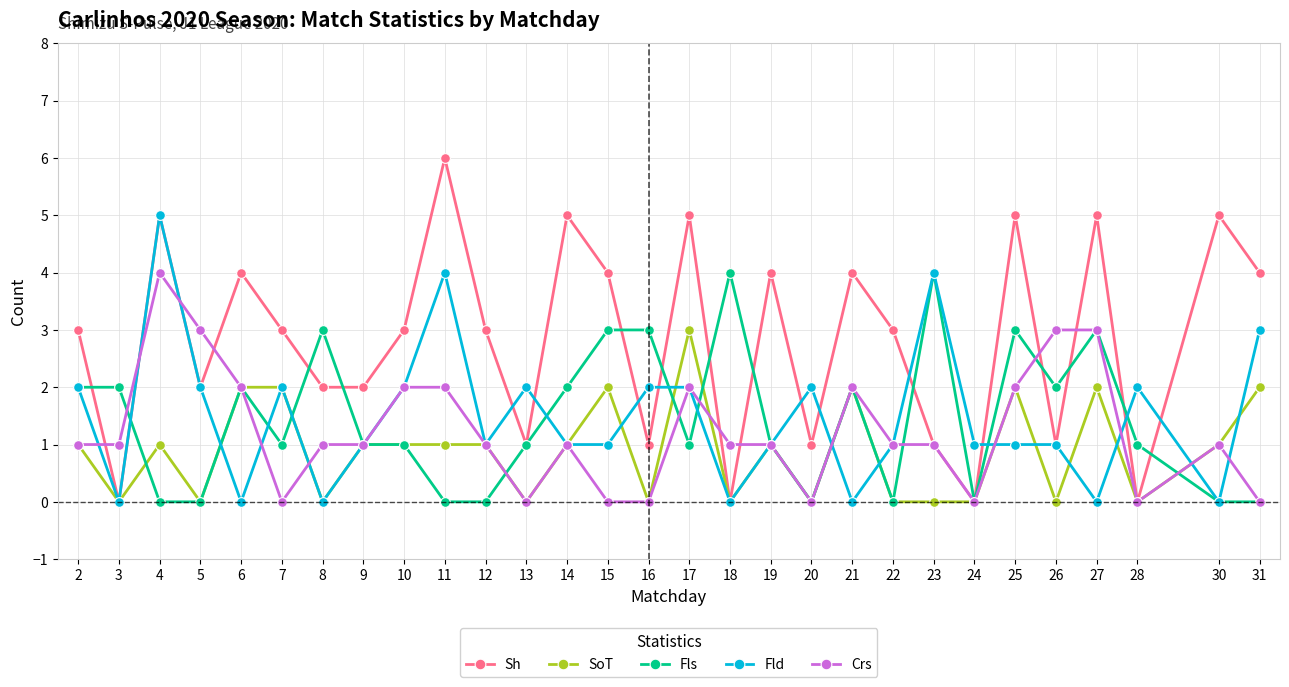

True or false: Sh has more than 2 points higher than both neighbors.

True